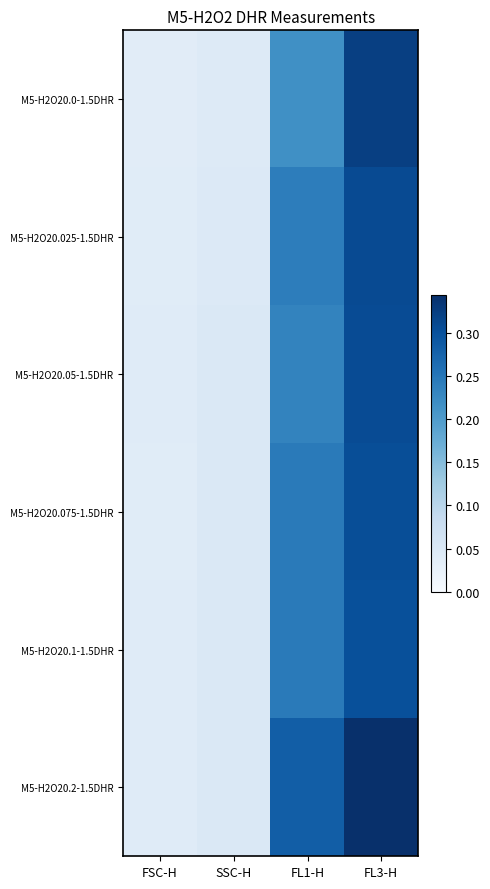

Which series has the widest spread of values?

M5-H2O20.2-1.5DHR